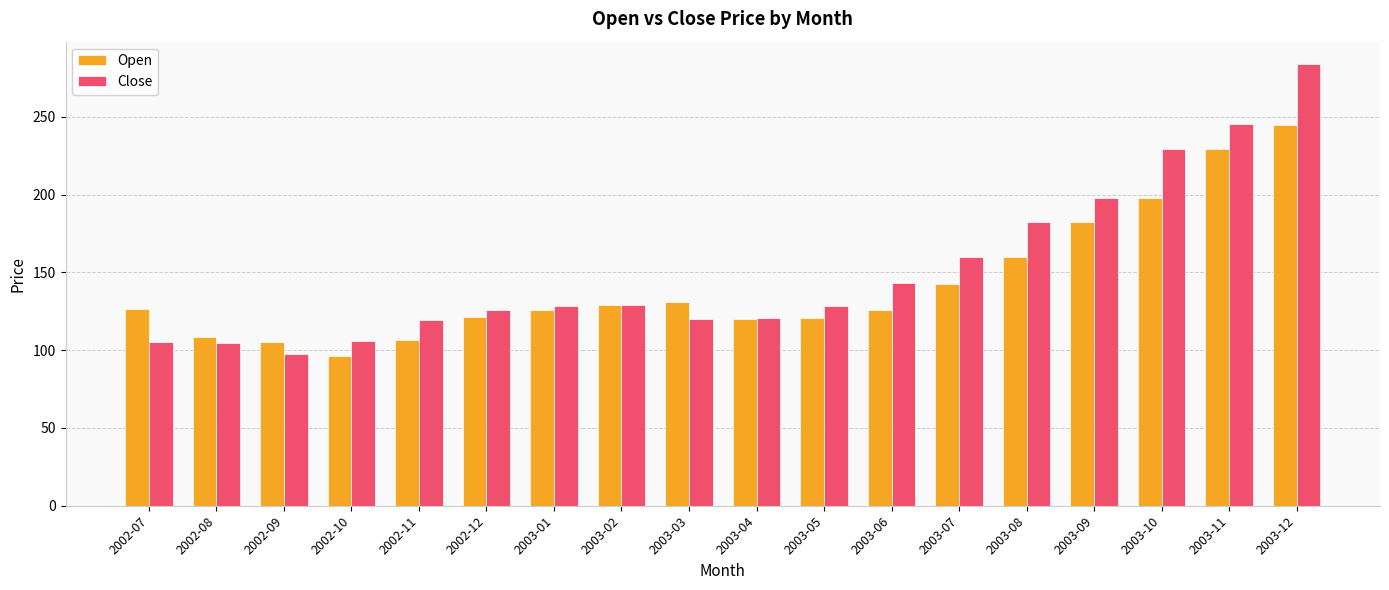

Read the Open value at 2002-10.

96.3